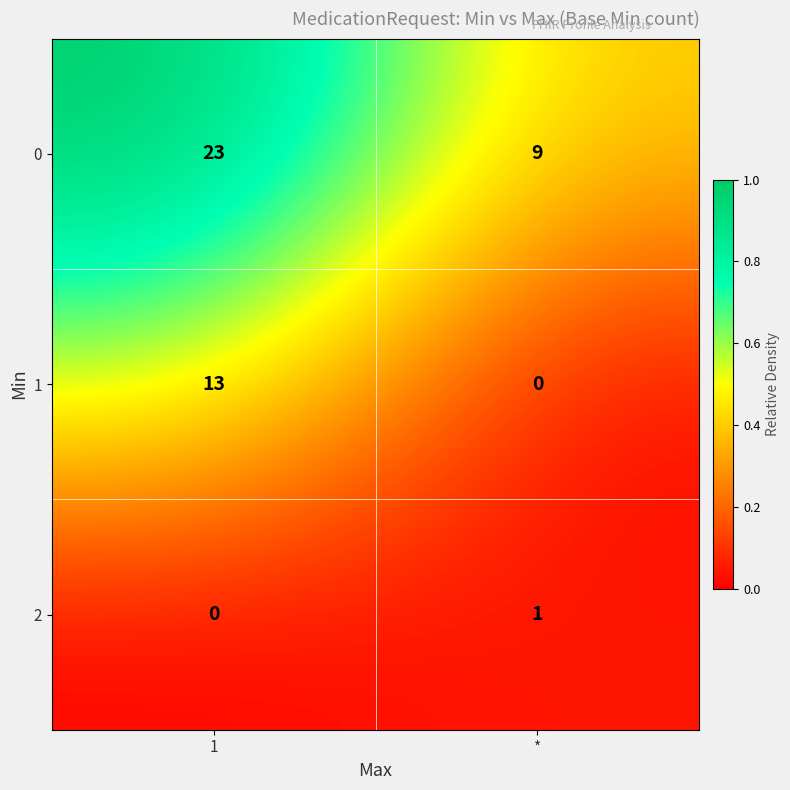

Rank the series by their average value, from lowest to highest.

2, 1, 0